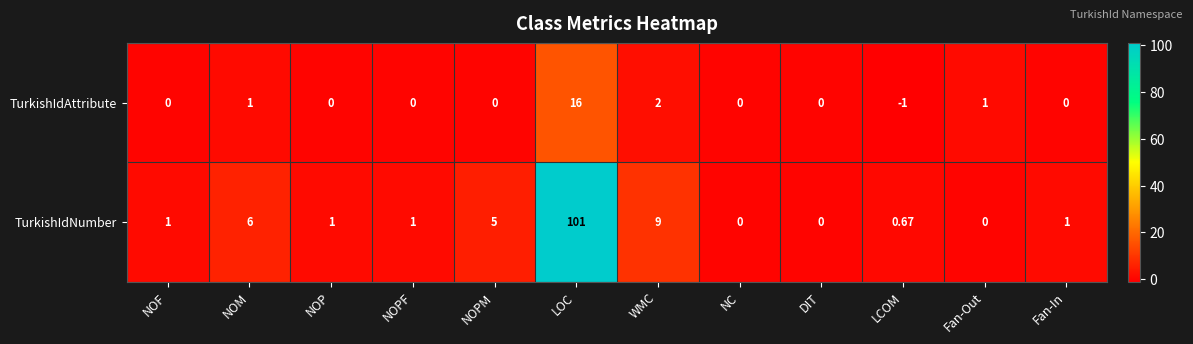

Which series has the widest spread of values?

TurkishIdNumber